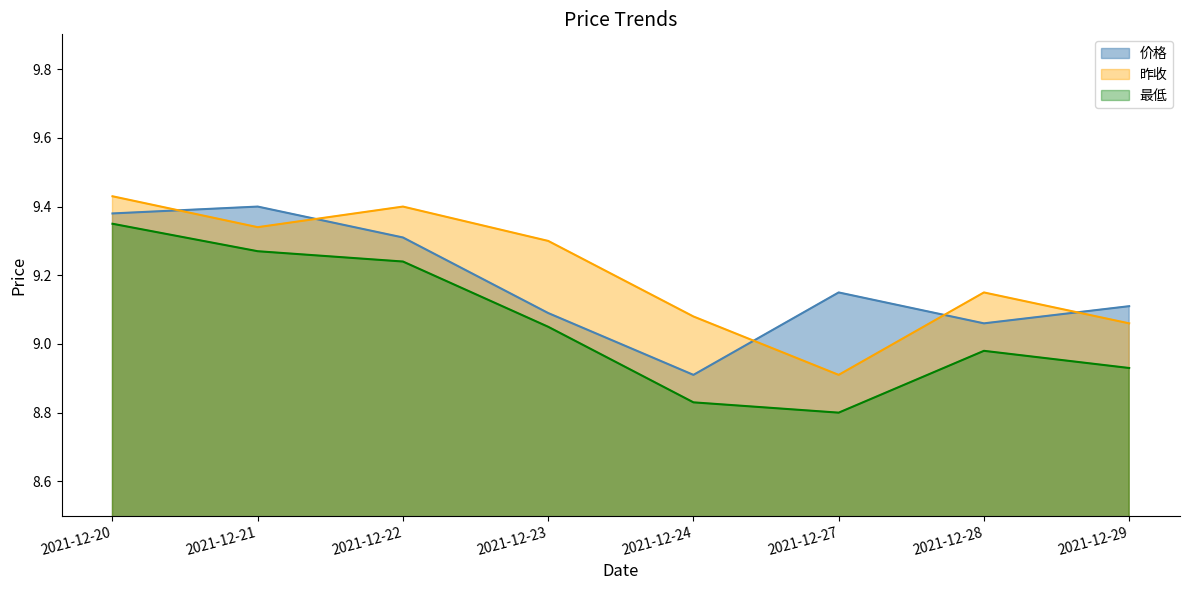

The 价格 series shows 13.3 at 2021-12-23. True or false?

False